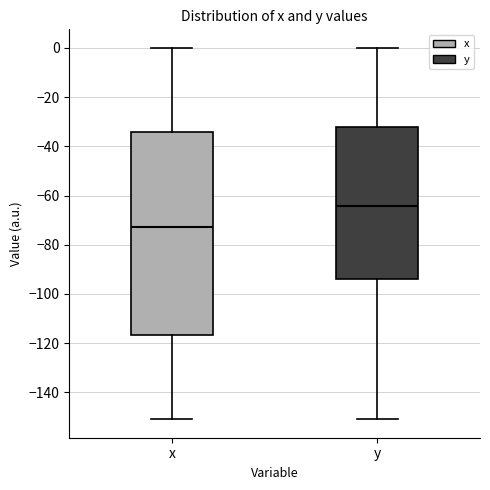

Reading left to right, transcribe this box plot: for each box, give where its median line is, the range the box spans, and where its two whiskers end, as read against the y-axis. The values are not printed on the chart, so give them approximately, as read against the axis.

x: median -72, box -116 to -34, whiskers -150 to 0
y: median -64, box -94 to -32, whiskers -150 to 0